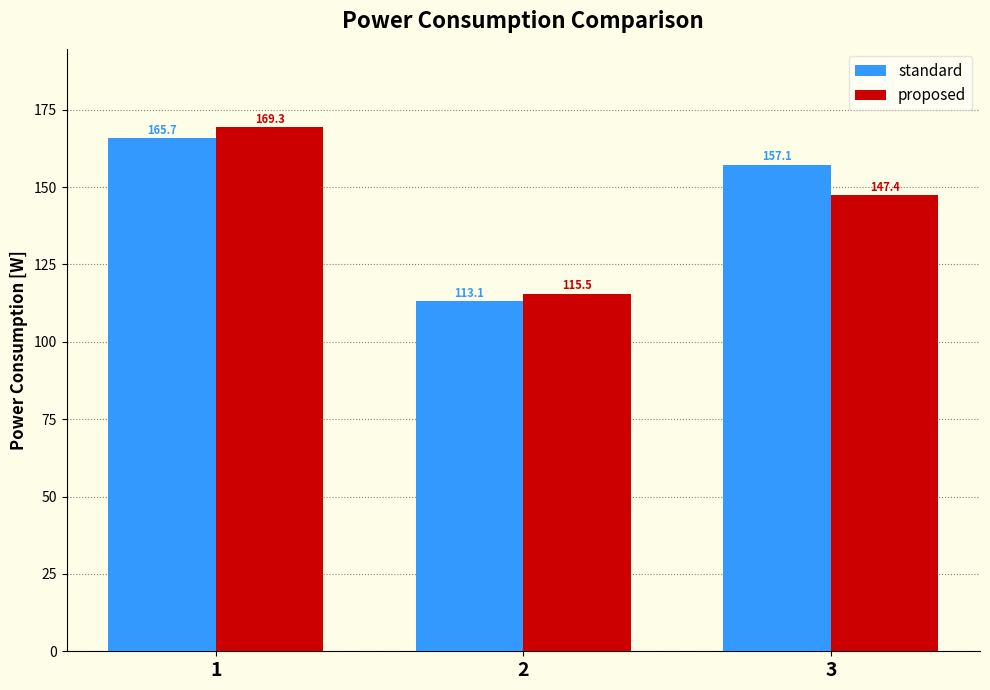

Are the bars horizontal?

No